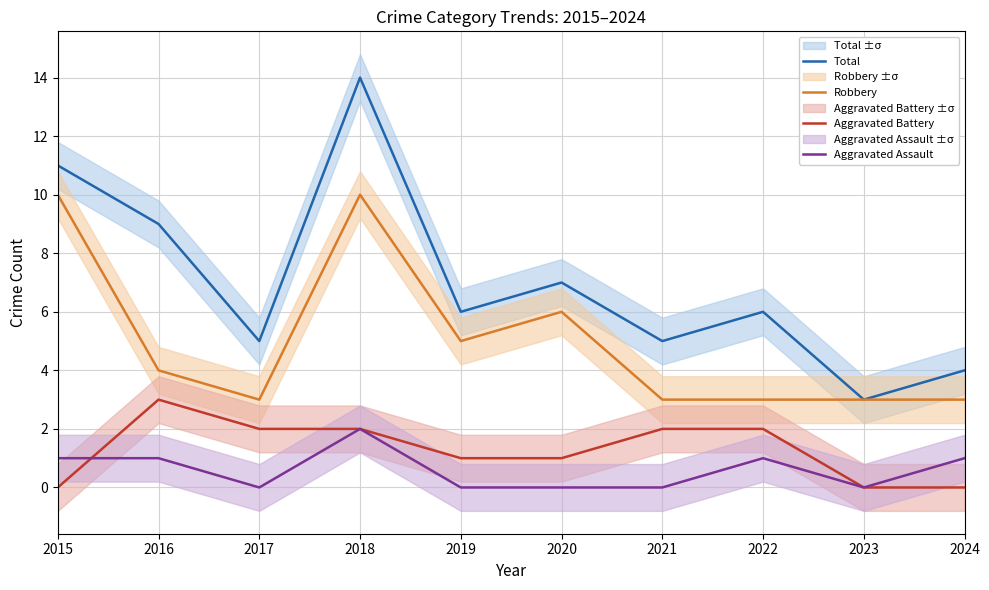

Count the Robbery values in the range 3 to 6.

8